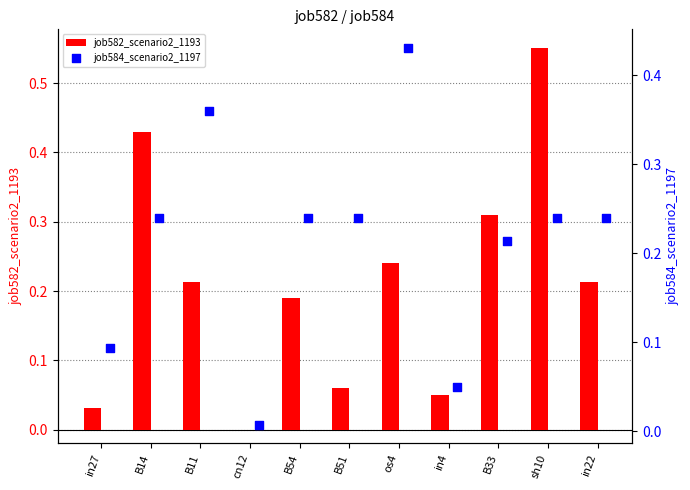

At how many categories does at least one series exceed 0?

11